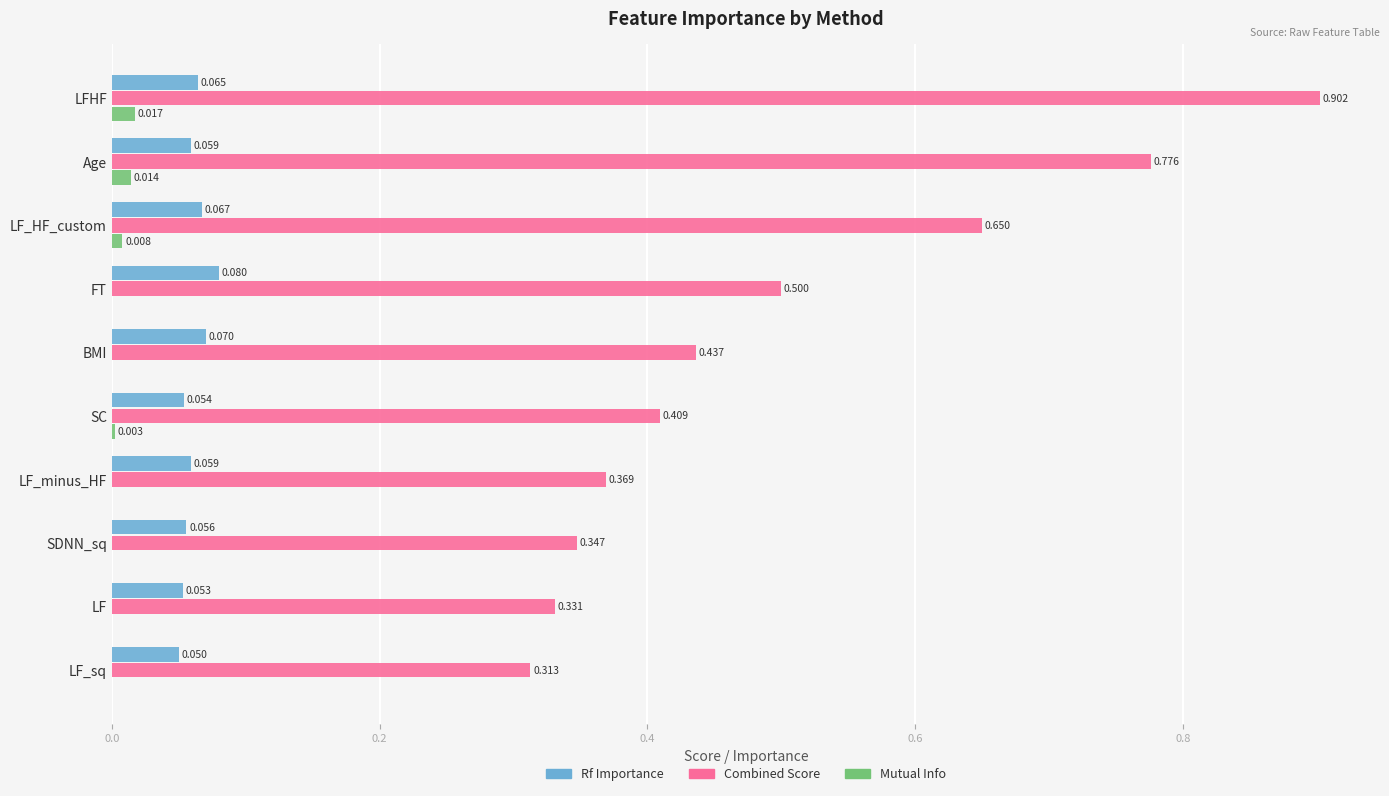

Which series has the largest total across all categories?

Combined Score